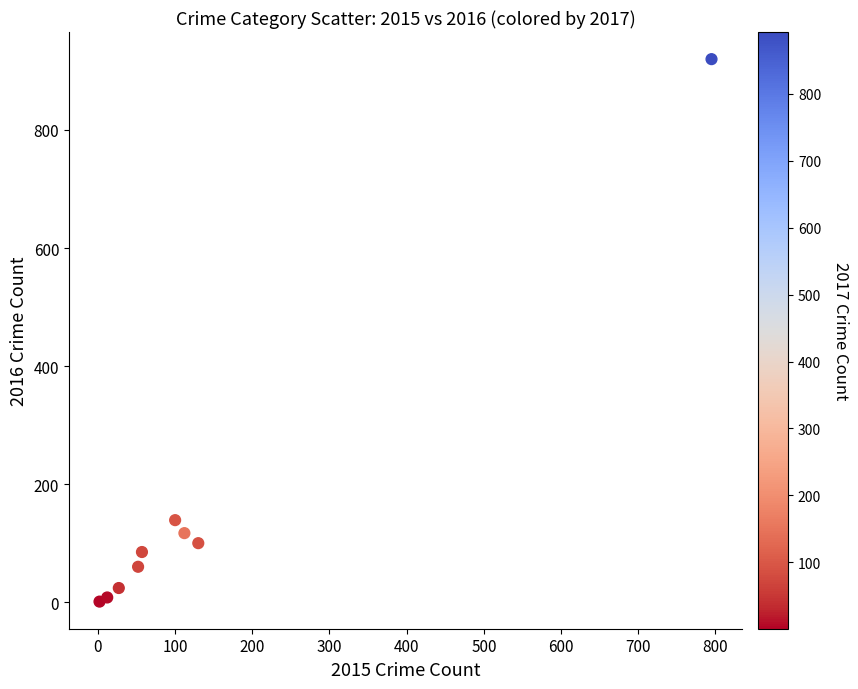

What is the average X value?

143